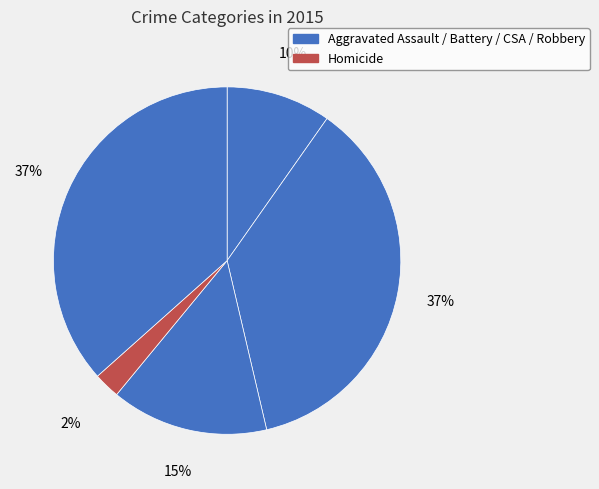

How many segments does this pie chart have?

5